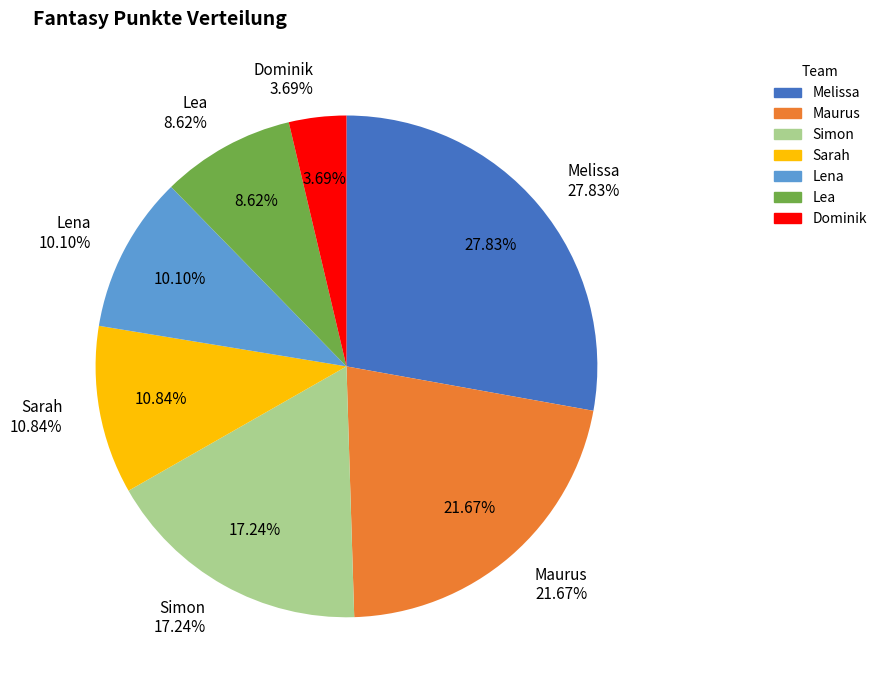

Which slice is the largest?

Melissa